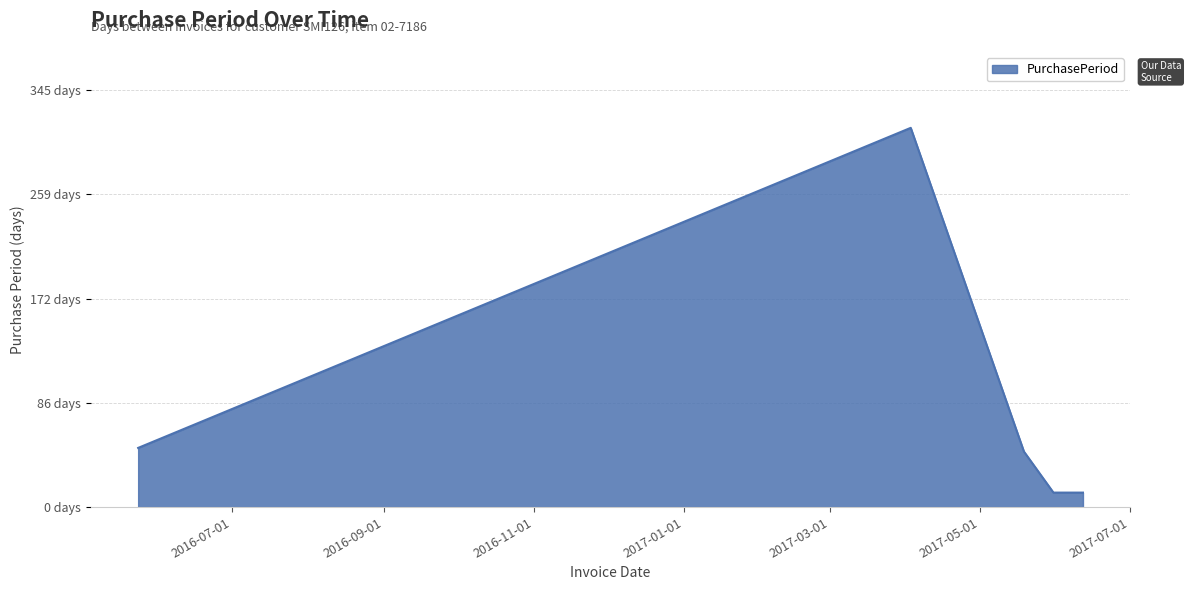

Does the chart have visible grid lines?

Yes